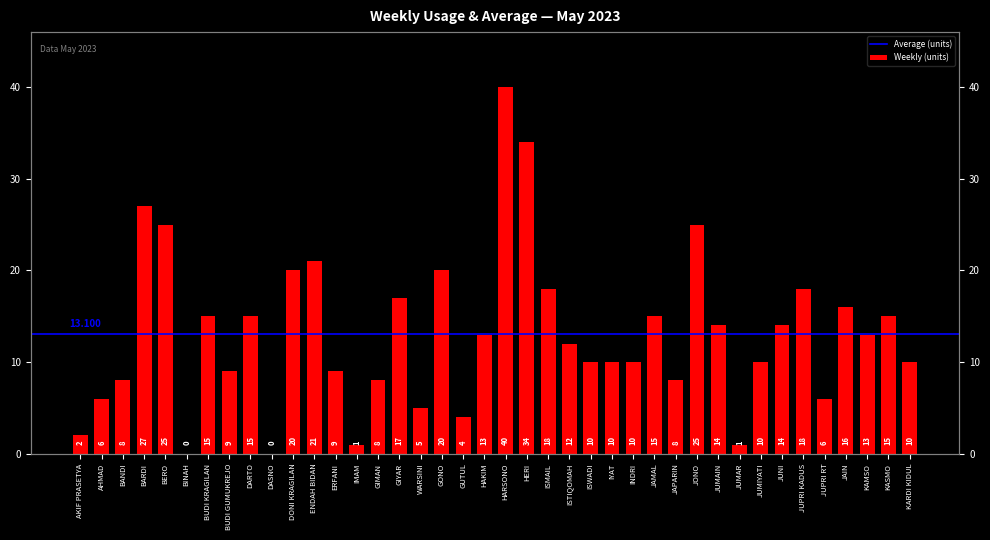

What is the ratio of the value at HARSONO to the value at HAKIM?

3.1